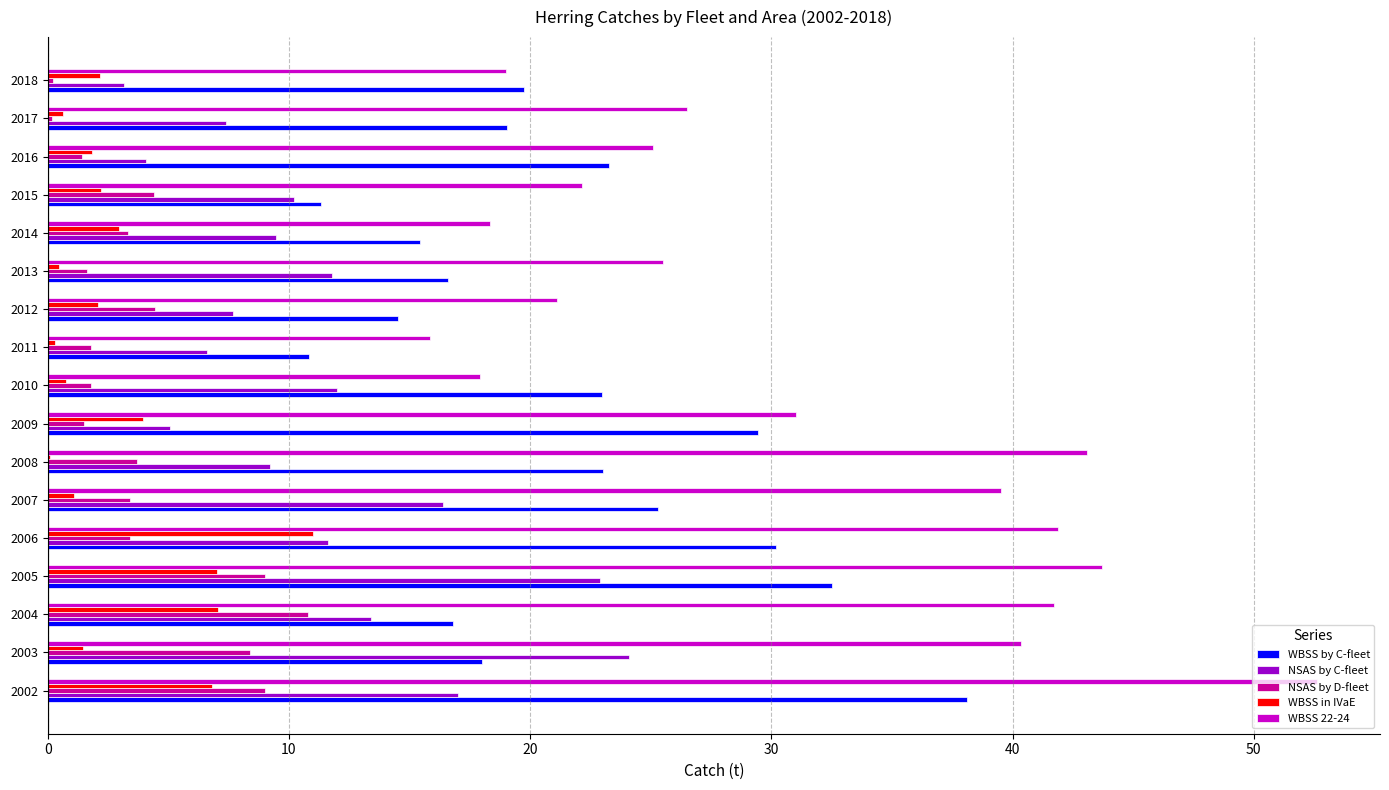

Is it true that WBSS 22-24 equals 52.6 at 2002?

True